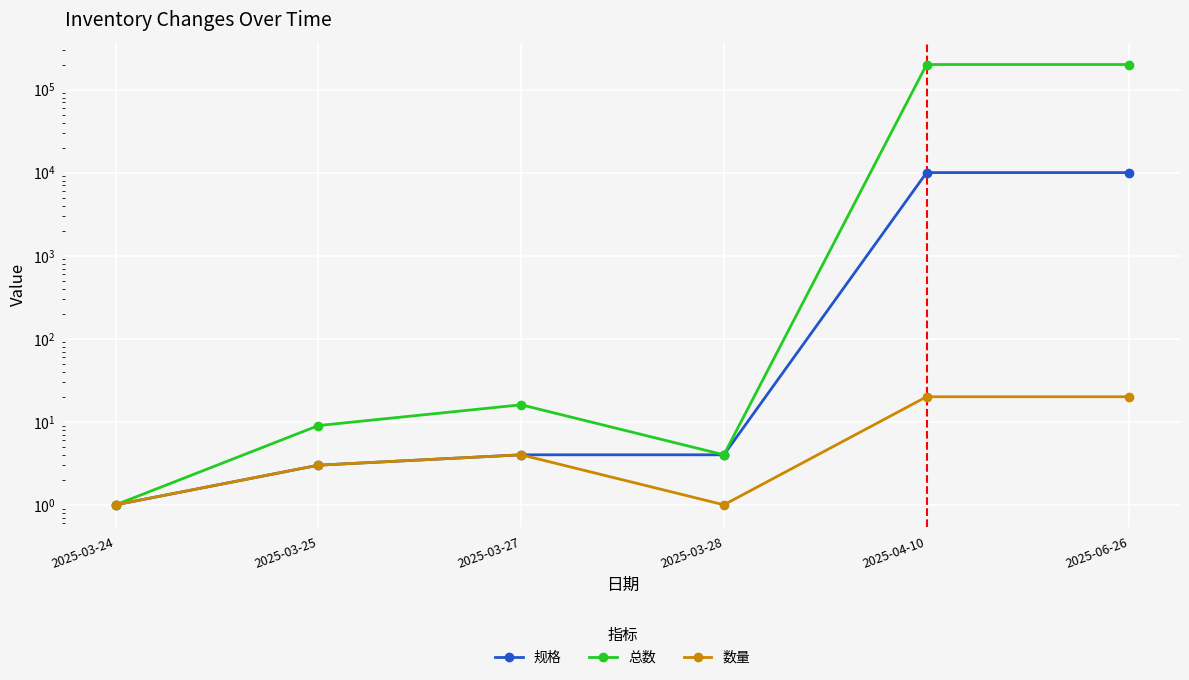

Count the 数量 values in the range 1 to 20.

6